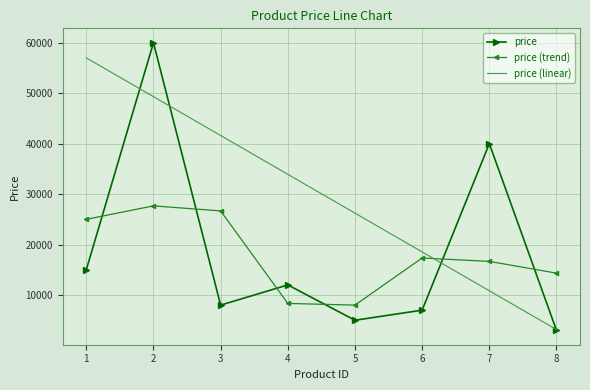

At 4, list the series in order from largest to smallest.

price (linear), price, price (trend)